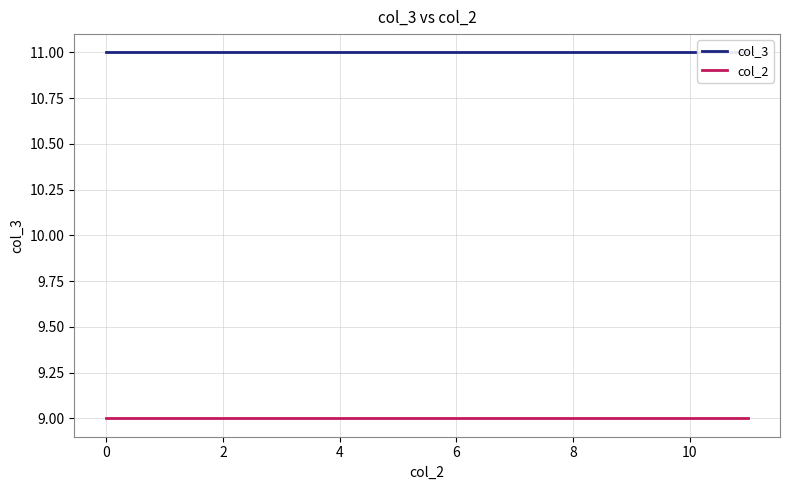

How many lines are shown in the chart?

2